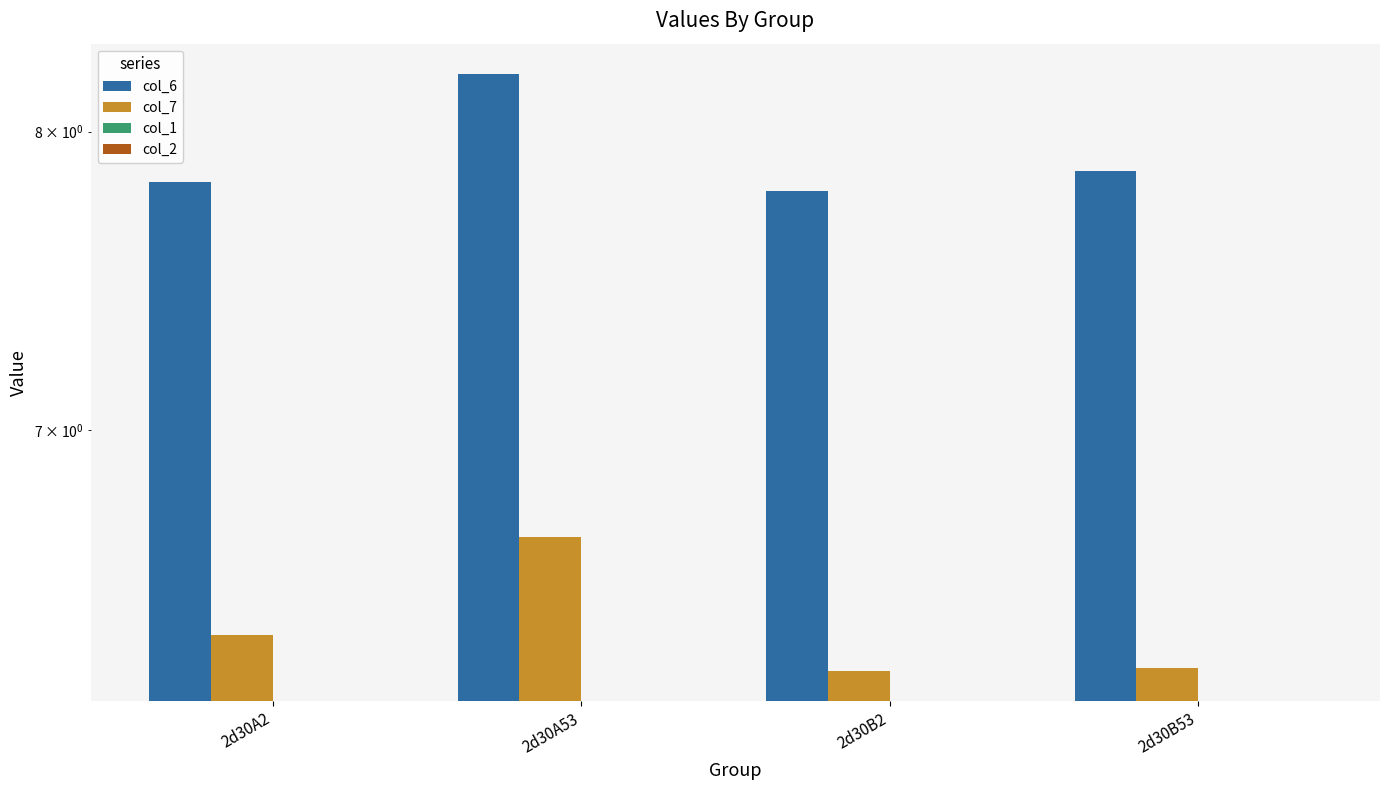

At 2d30B53, list the series in order from smallest to largest.

col_1, col_2, col_7, col_6